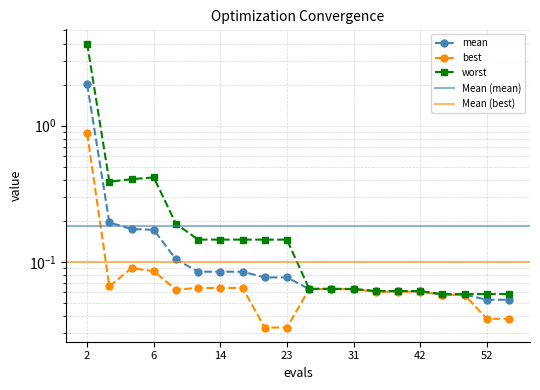

What is the sum of the worst values at 18 and 50?

0.2